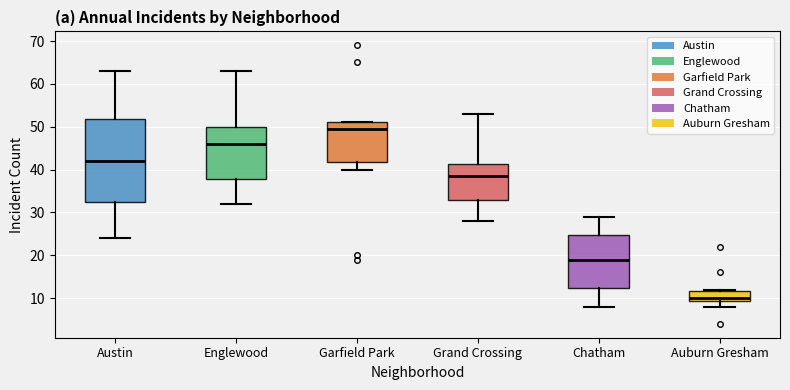

Reading left to right, transcribe this box plot: for each box, give where its median line is, the range the box spans, and where its two whiskers end, as read against the y-axis. The values are not printed on the chart, so give them approximately, as read against the axis.

Austin: median 42, box 33 to 52, whiskers 24 to 63
Englewood: median 46, box 38 to 50, whiskers 32 to 63
Garfield Park: median 50, box 42 to 51, whiskers 40 to 51
Grand Crossing: median 39, box 33 to 41, whiskers 28 to 53
Chatham: median 19, box 12 to 25, whiskers 8 to 29
Auburn Gresham: median 10, box 9 to 12, whiskers 8 to 12